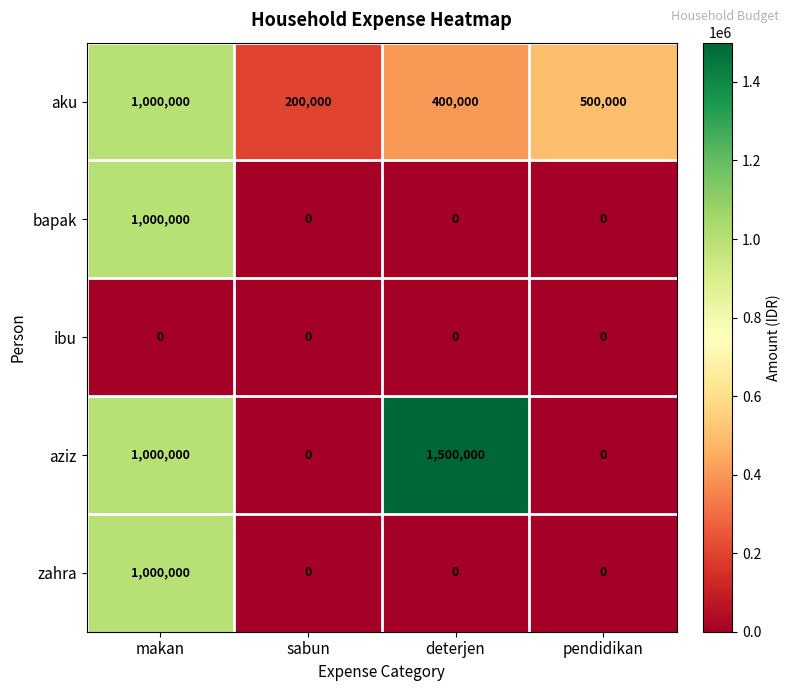

True or false: bapak has a value of 0 at sabun.

True